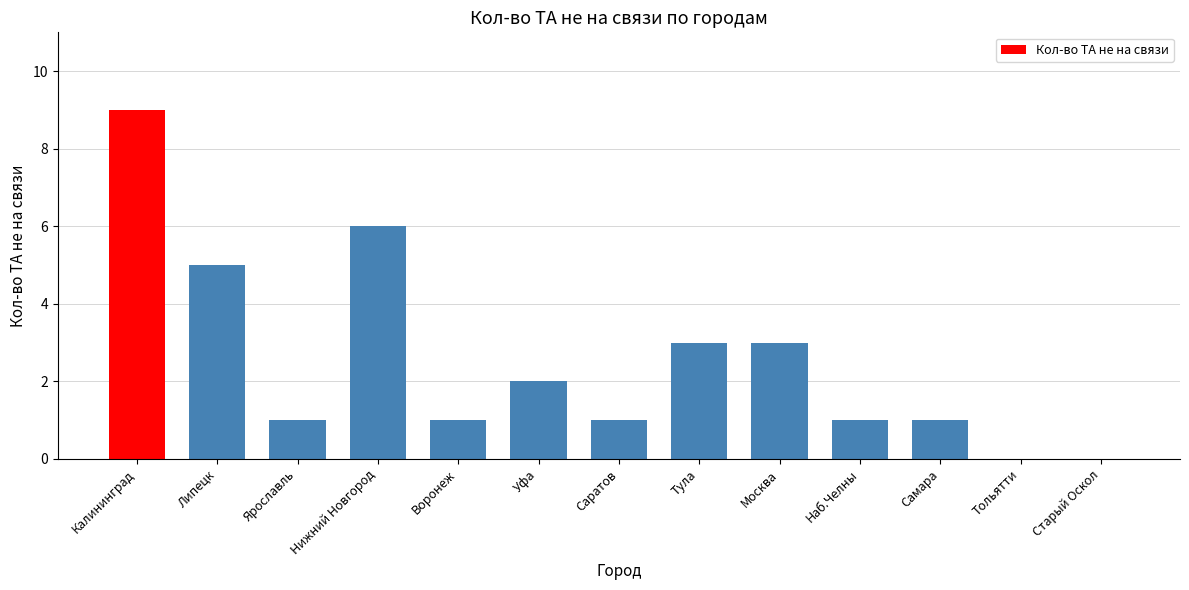

Count the values in the range 1 to 3.

8